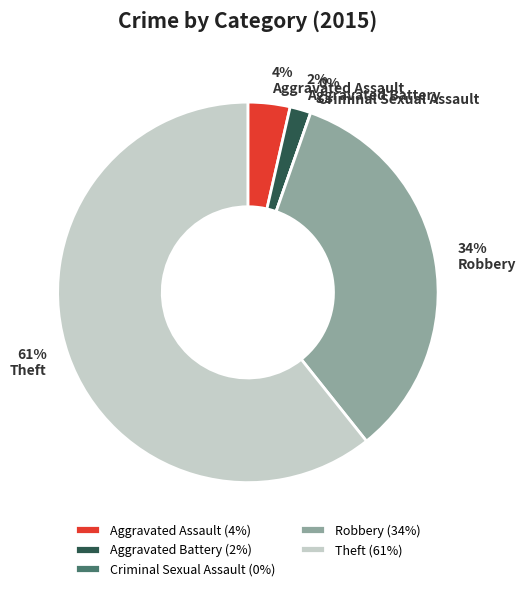

Approximately how many times larger is the value at Robbery compared to Aggravated Battery?

19.0